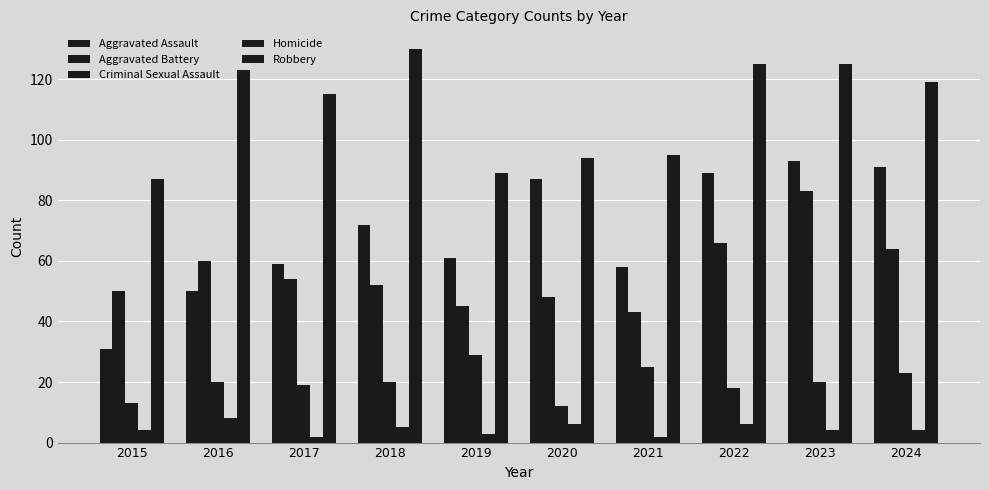

Which category has the lowest value across all series?

2017